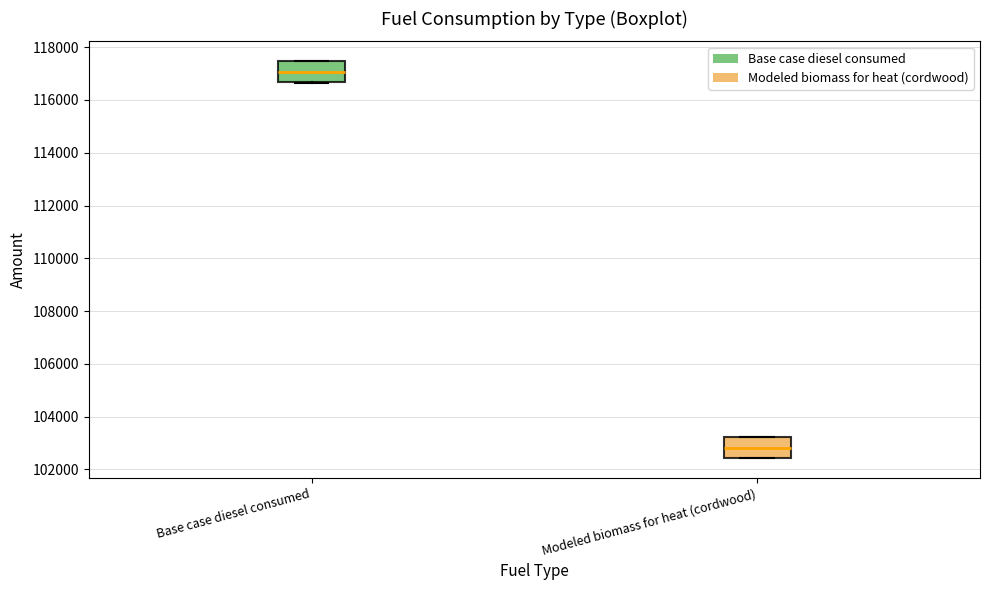

Reading left to right, transcribe this box plot: for each box, give where its median line is, the range the box spans, and where its two whiskers end, as read against the y-axis. The values are not printed on the chart, so give them approximately, as read against the axis.

Base case diesel consumed: median 117000, box 116600 to 117400, whiskers 116600 to 117400
Modeled biomass for heat (cordwood): median 102800, box 102400 to 103200, whiskers 102400 to 103200